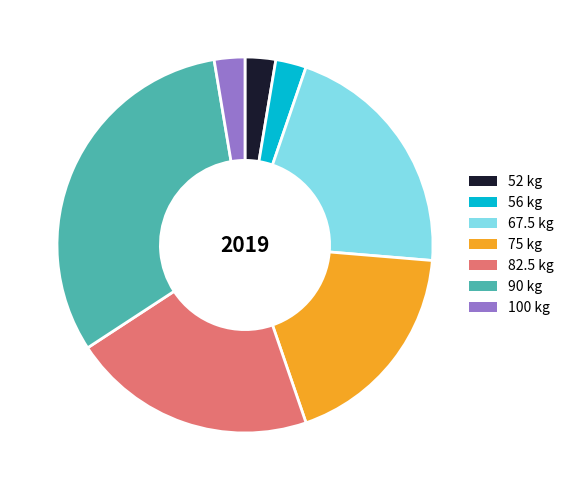

Is there a majority slice in this chart?

No